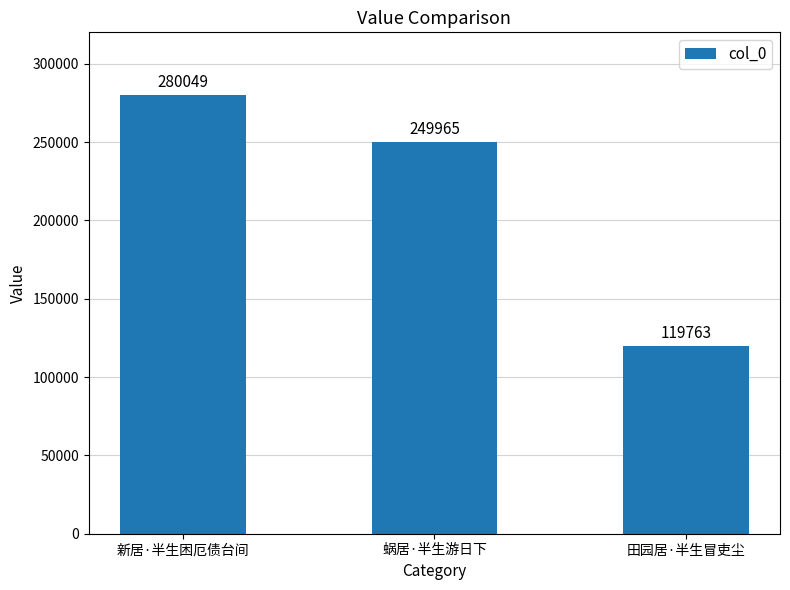

Approximately how many times larger is the value at 蜗居·半生游日下 compared to 新居·半生困厄债台间?

0.9